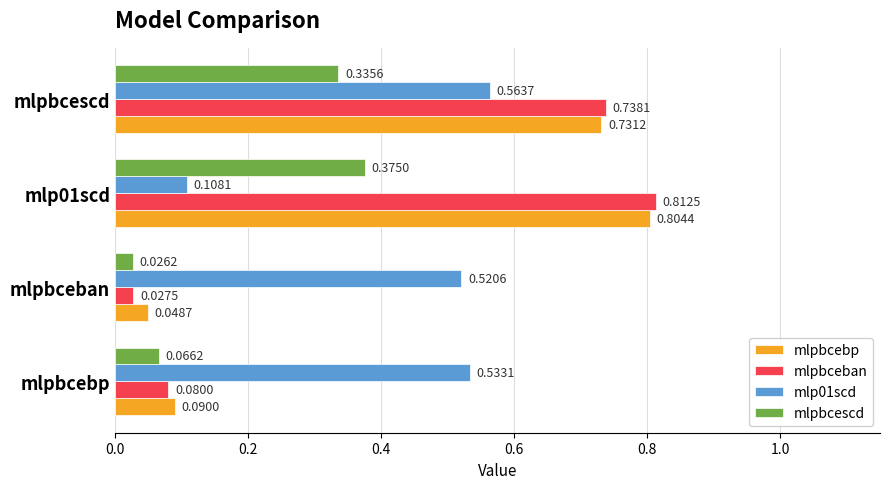

Which series has the largest total across all categories?

mlp01scd